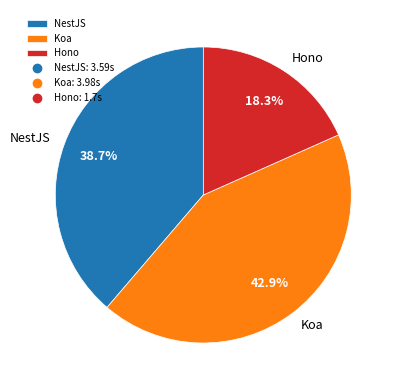

To the nearest percent, what portion does Koa represent?

43%